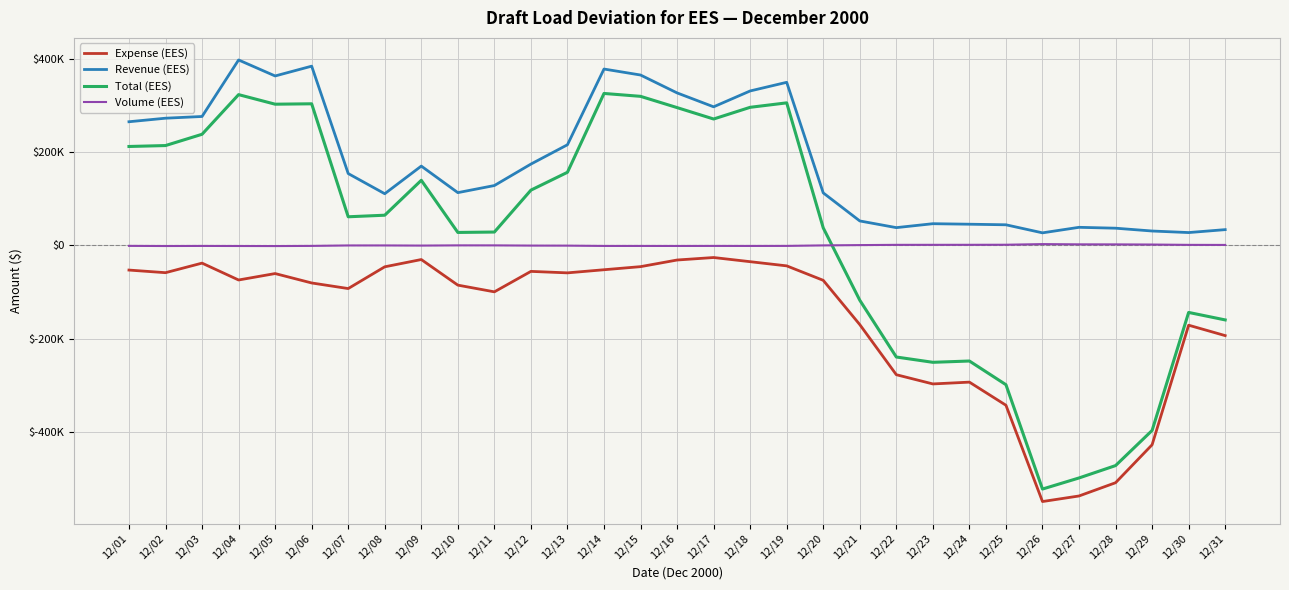

What is the average value of the Expense (EES) series?

-158377.2